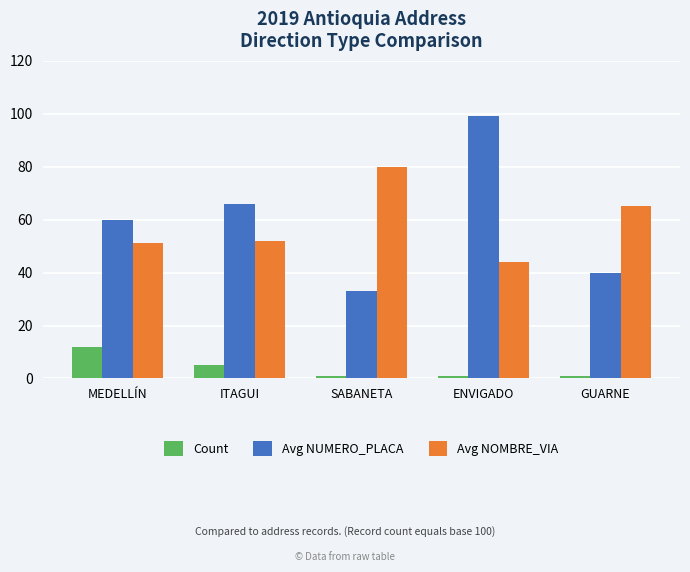

Which category has the lowest value in the Avg NUMERO_PLACA series?

SABANETA